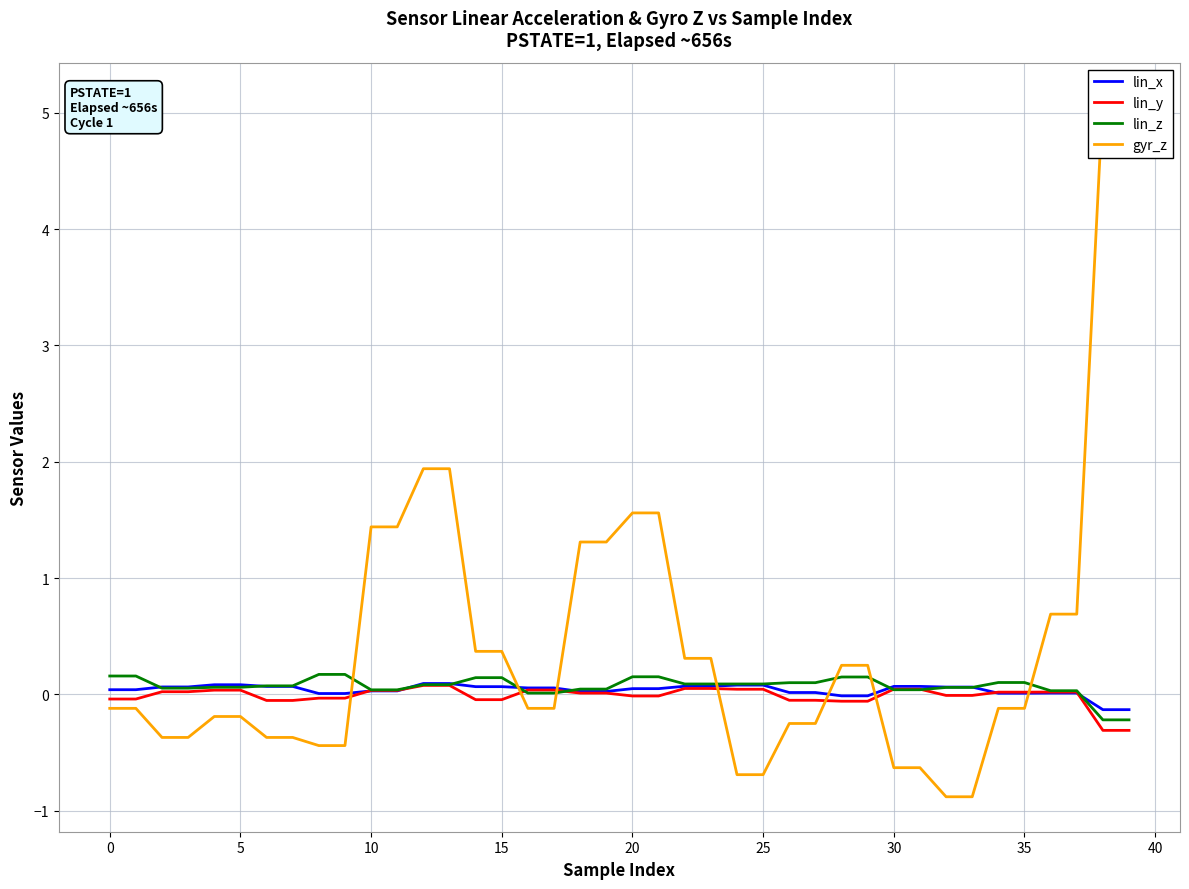

What is the difference between the highest and lowest values at 12?

1.9